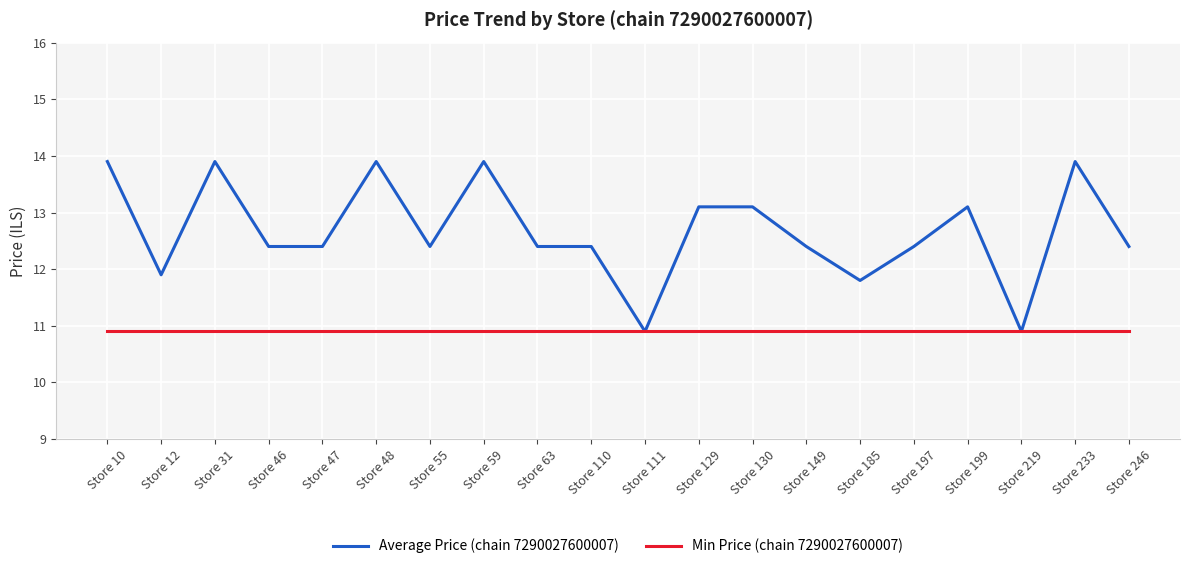

At how many categories does at least one series exceed 10?

20